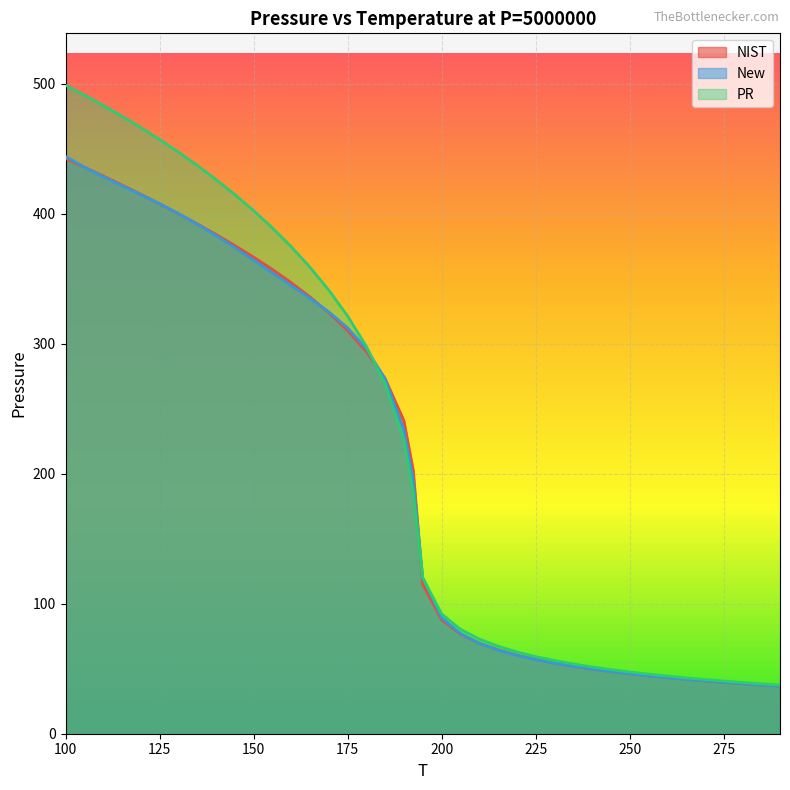

What is the difference between the New values at 105 and 135?

43.8